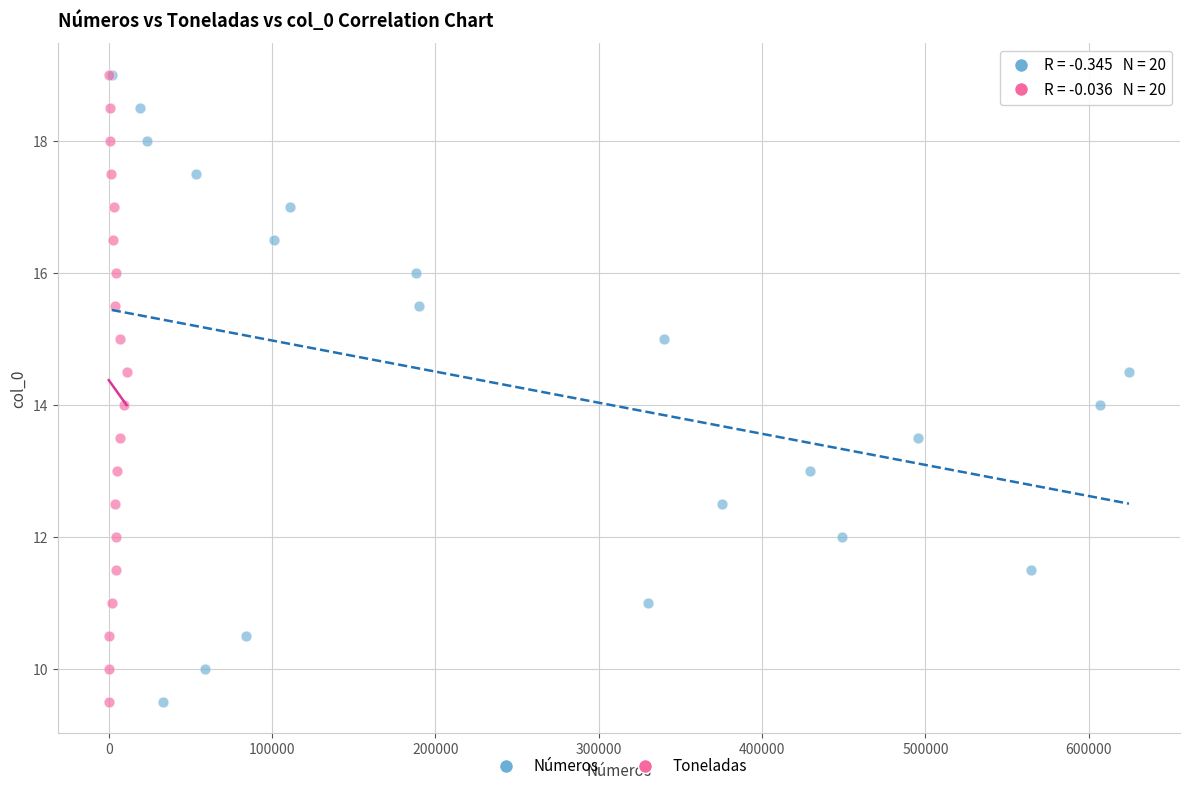

What are all the series names shown in the legend?

Números, Toneladas